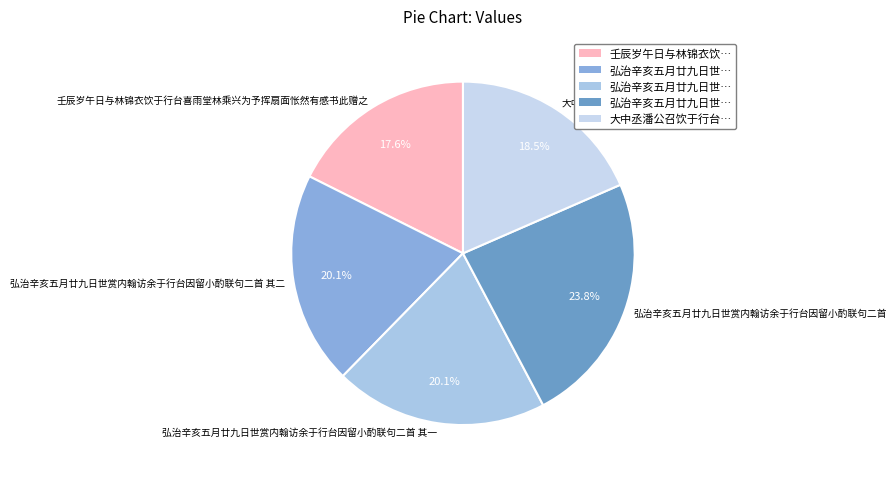

How many segments does this pie chart have?

5